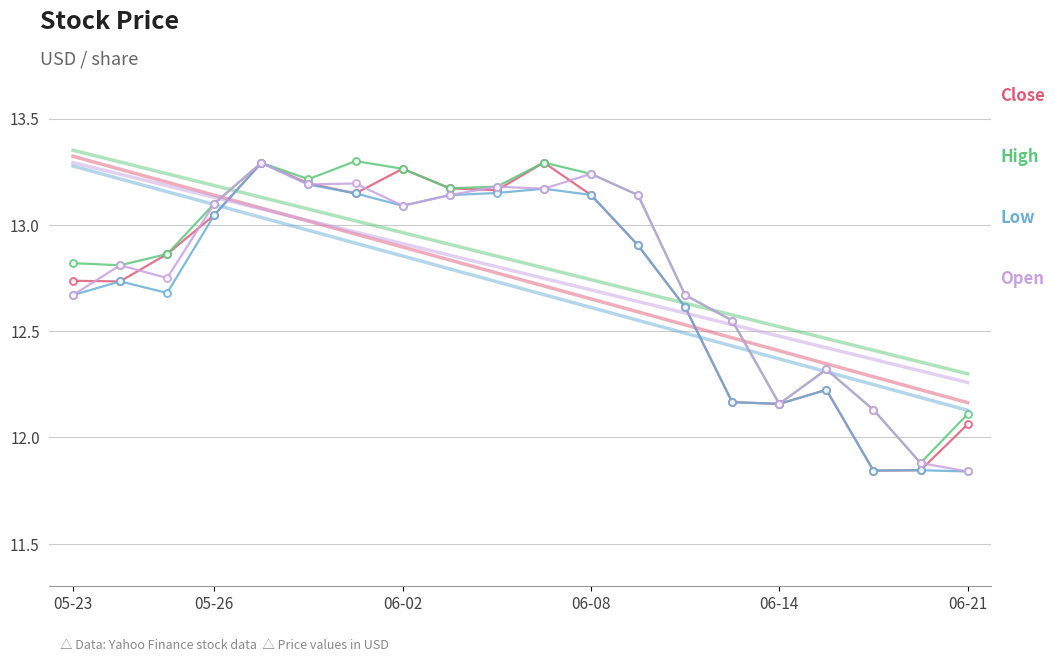

Which series has the widest spread of values?

Low